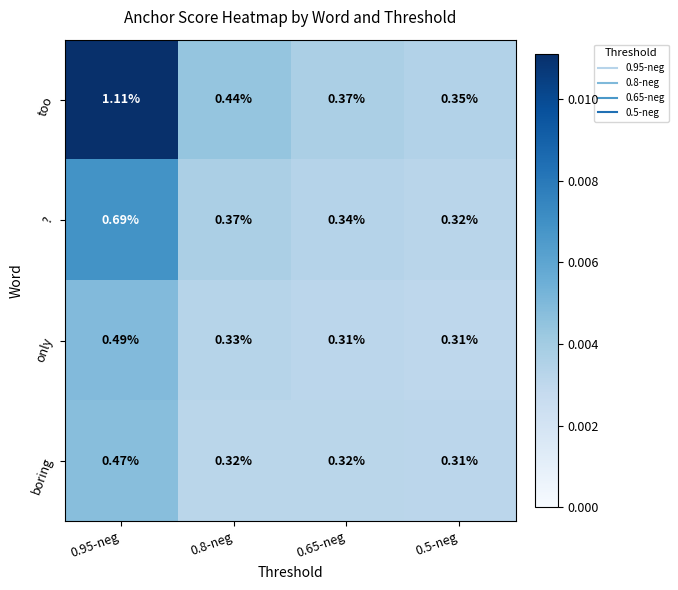

Between 0.95-neg and 0.8-neg, which series saw the biggest shift?

too